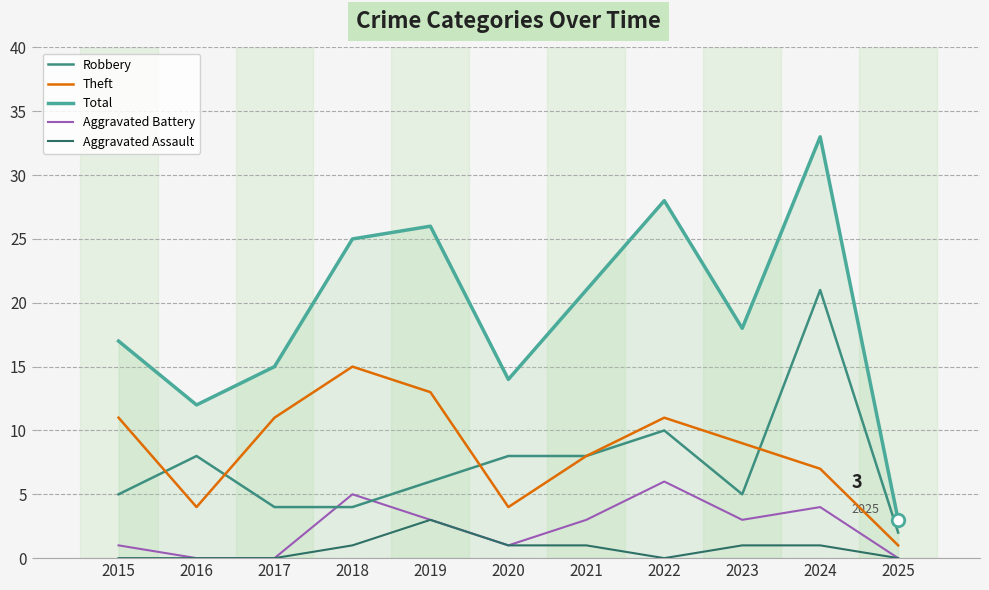

What is the spread (max minus min) of values at 2016?

12